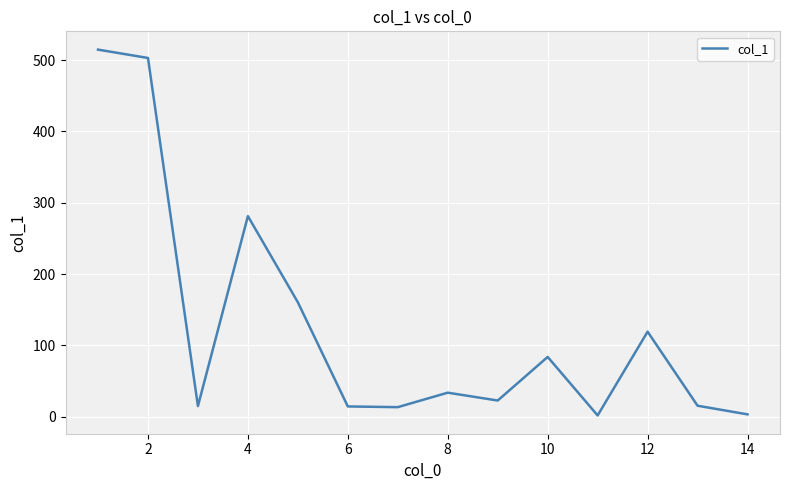

True or false: the data has more than 2 interior local peaks.

True